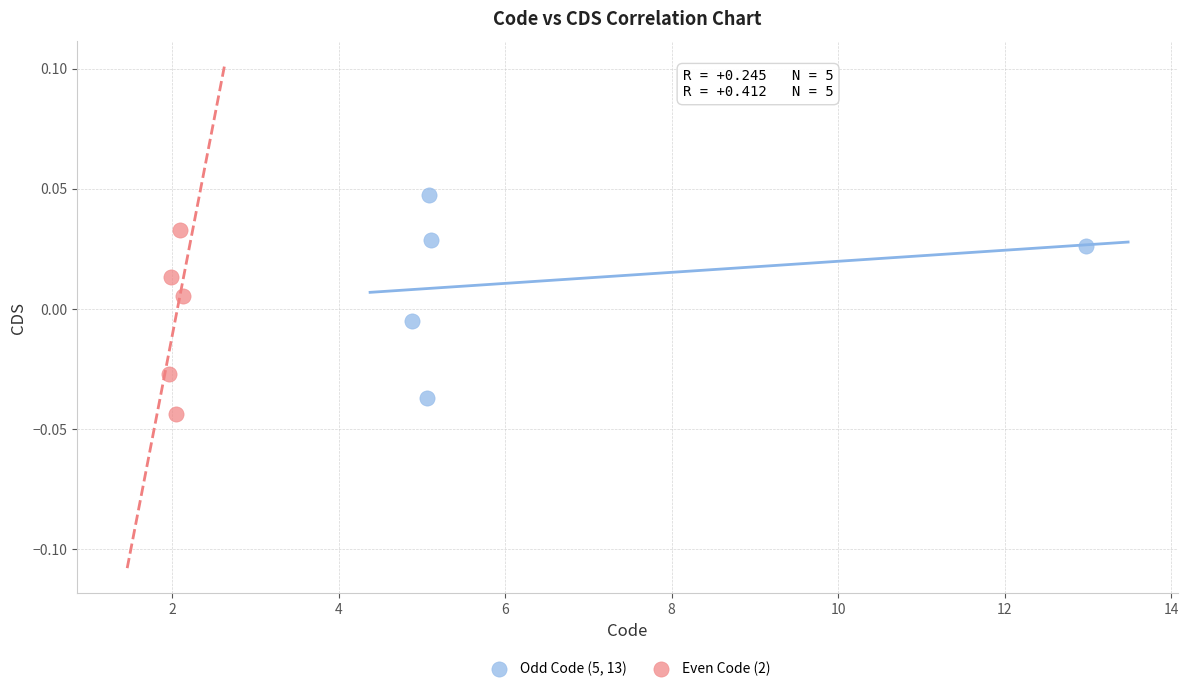

Which series contains the highest Y value?

Odd Code (5, 13)